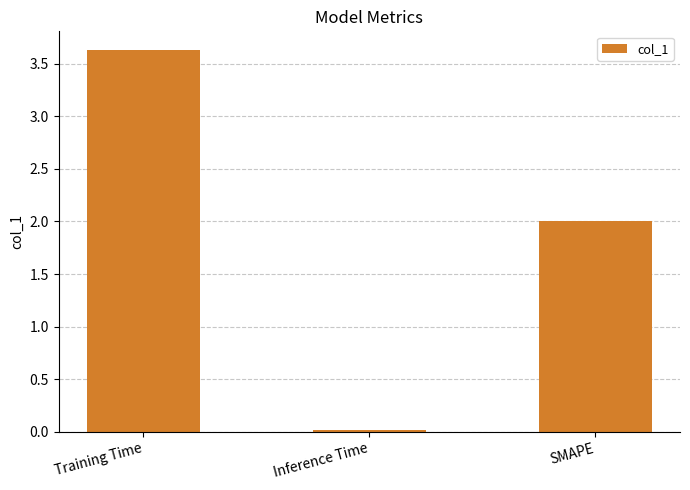

What is the sum of the values at SMAPE and Inference Time?

2.0